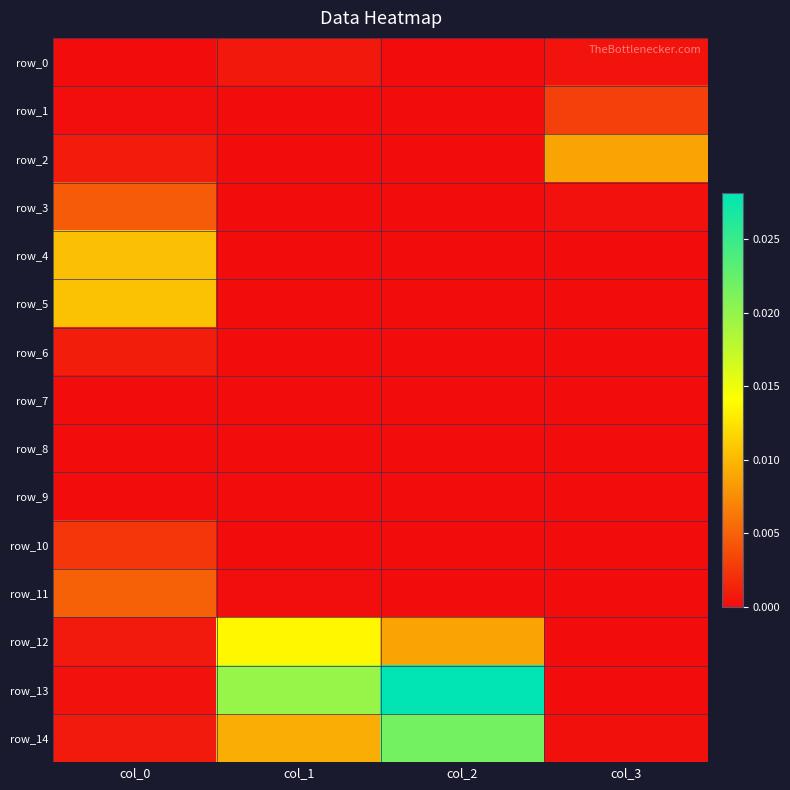

The row_5 series shows 0.0 at col_1. True or false?

True